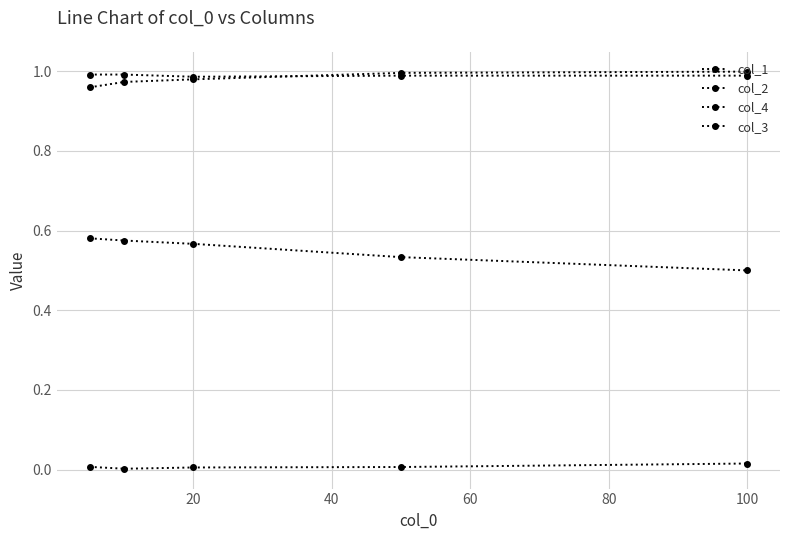

List the series in order of their peak value, lowest first.

col_4, col_1, col_3, col_2